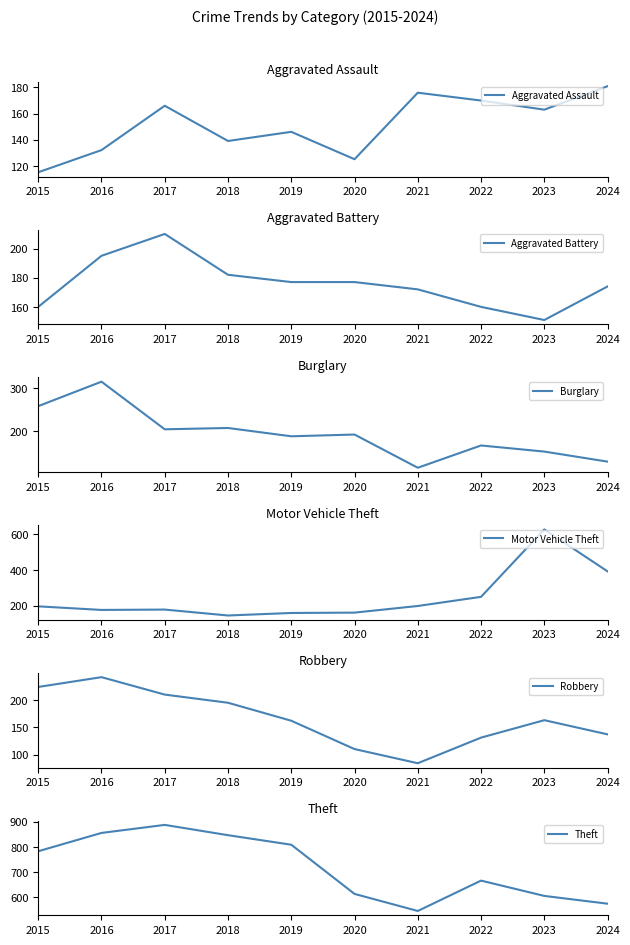

The value of Theft at 2018 is 410. True or false?

False